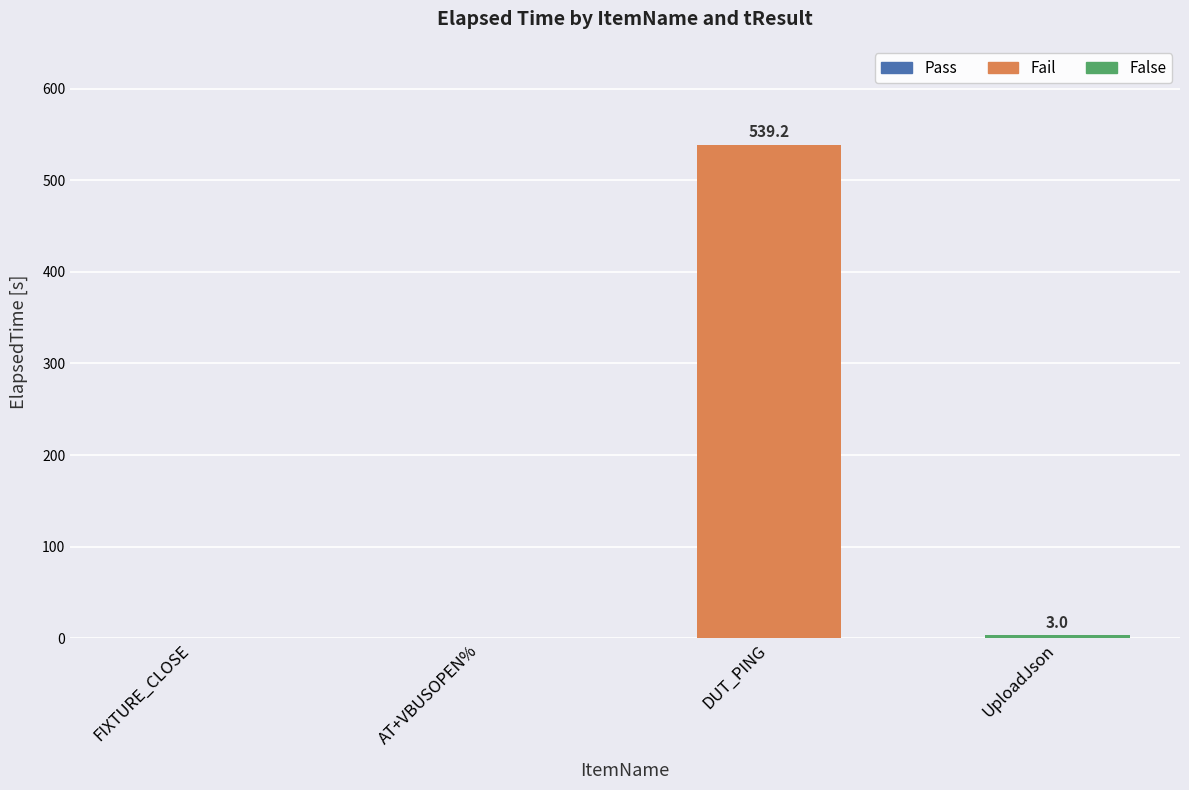

What is the total value across all series at UploadJson?

3.0